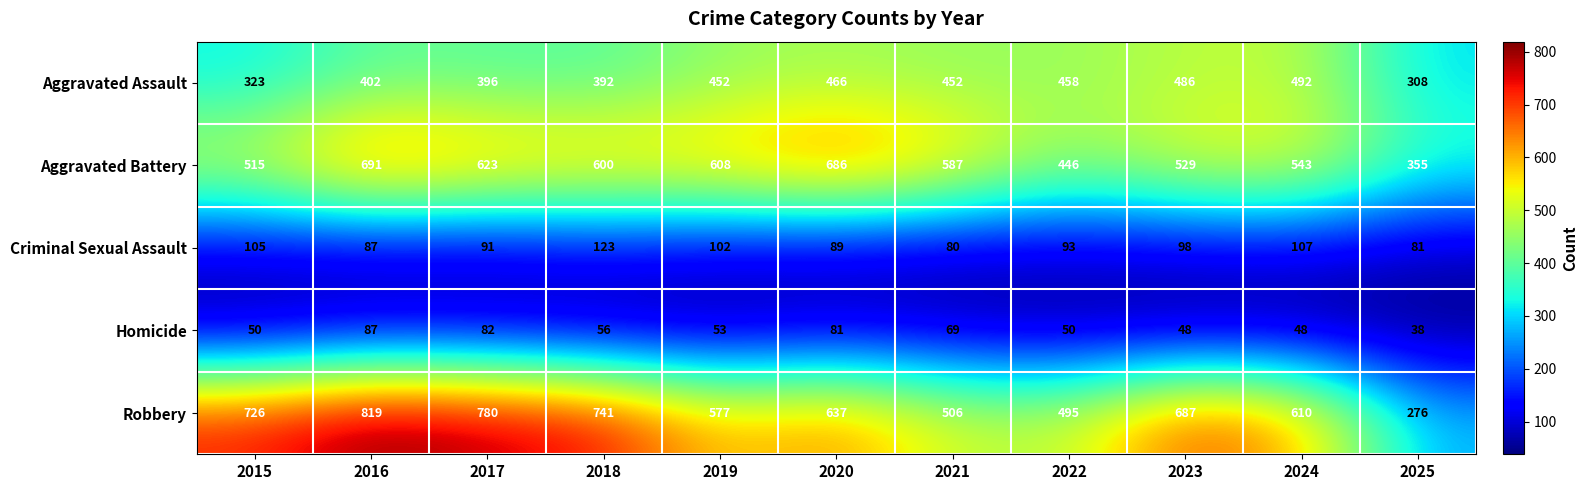

What is the spread (max minus min) of values at 2024?

562